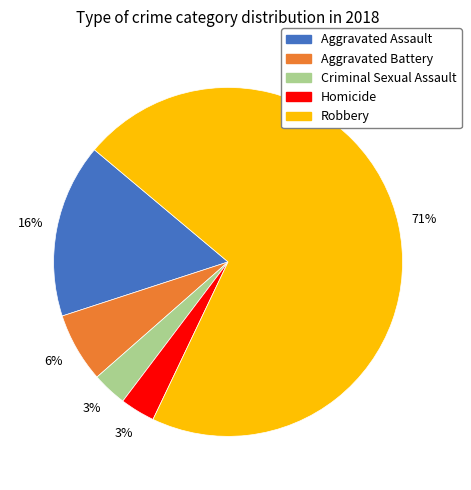

The Homicide slice represents 3% of the pie. True or false?

True